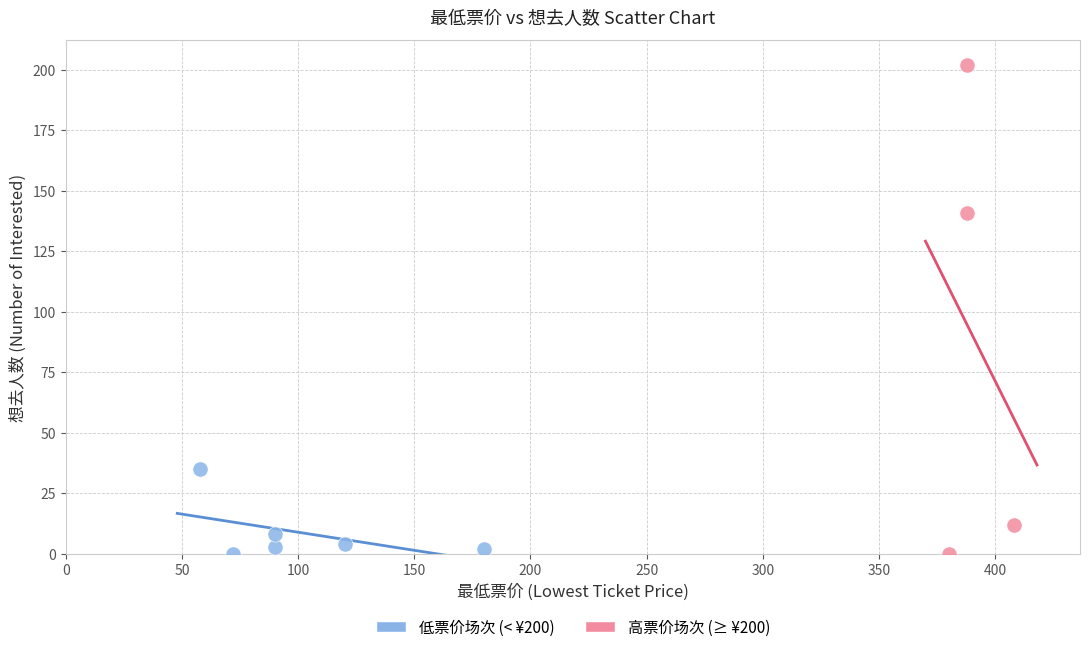

Which series has the widest spread of Y values?

高票价场次 (≥ ¥200)